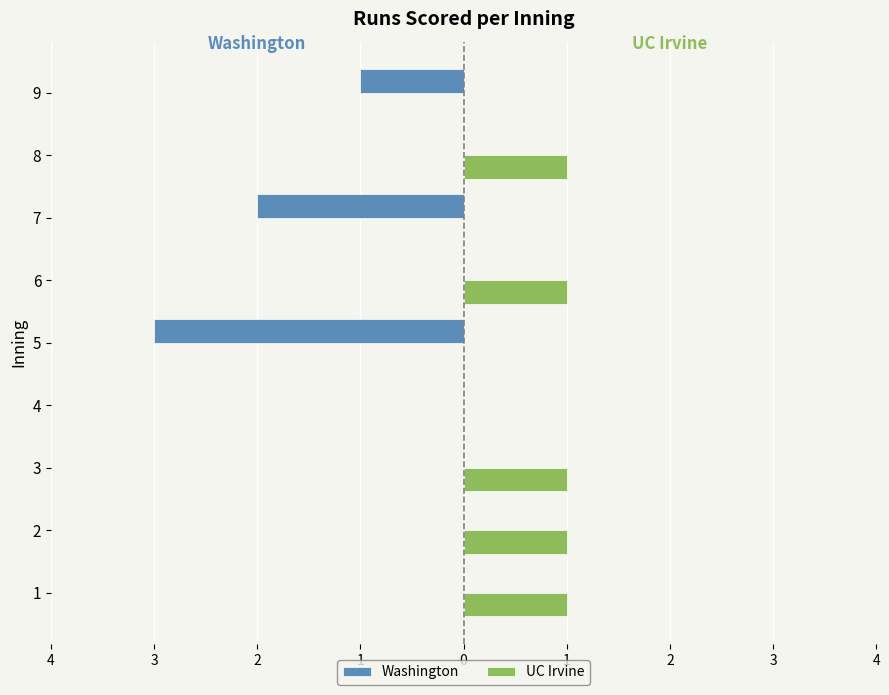

What are all the series names shown in the legend?

Washington, UC Irvine